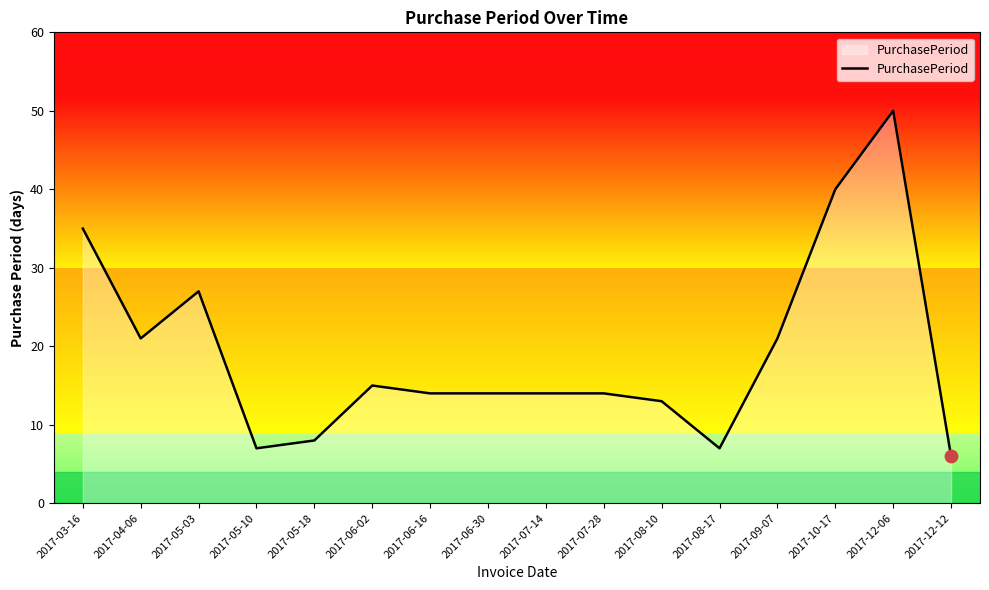

What is the change in value from 2017-08-10 to 2017-09-07?

+8